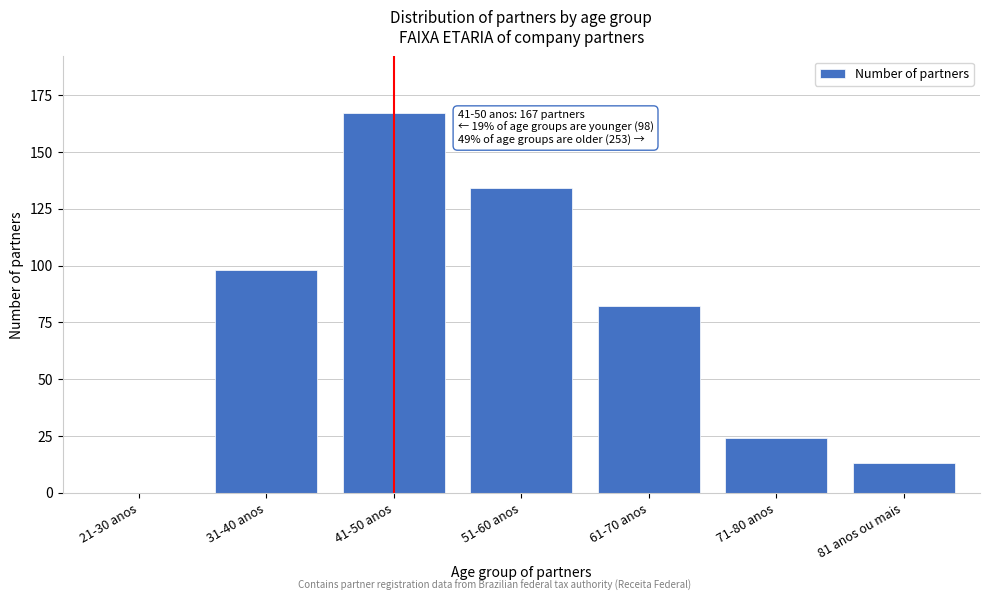

Reading right to left, extract all data points from this chart.

81 anos ou mais=13	71-80 anos=24	61-70 anos=82	51-60 anos=134	41-50 anos=167	31-40 anos=98	21-30 anos=0